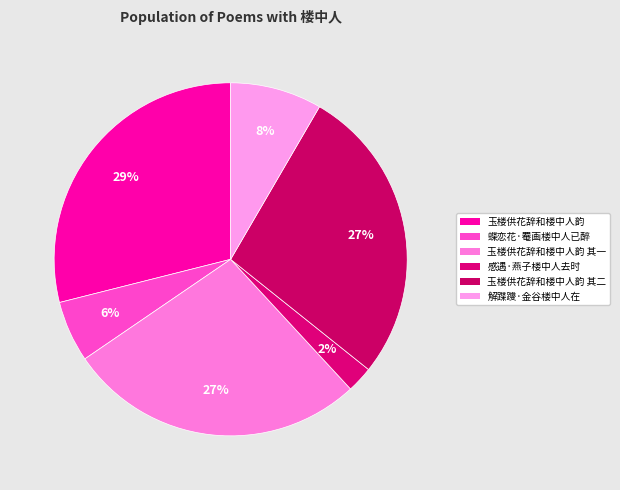

Does any single category account for the majority?

No